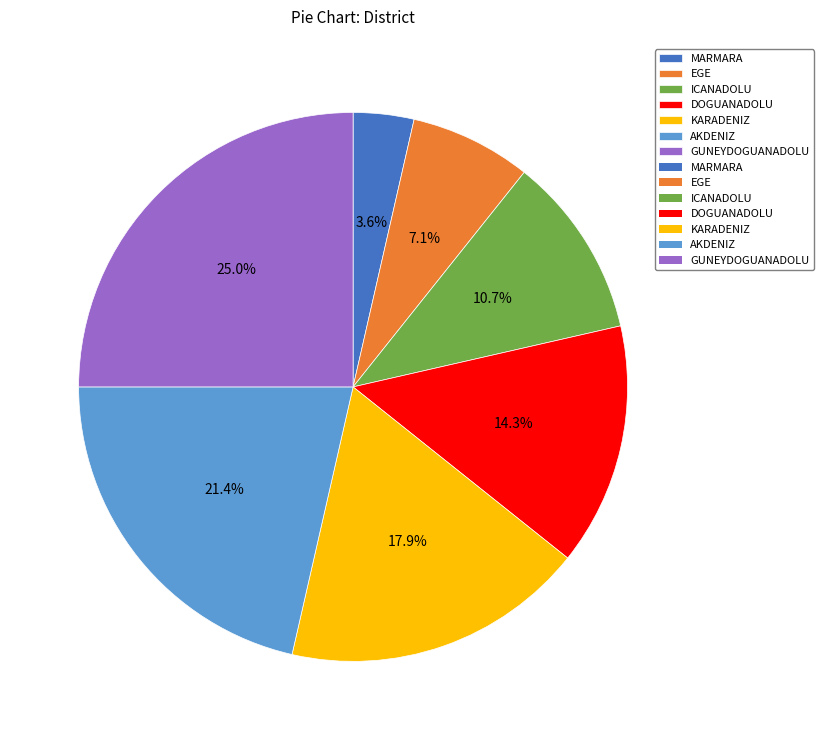

Is there any slice that represents more than half of the pie?

No